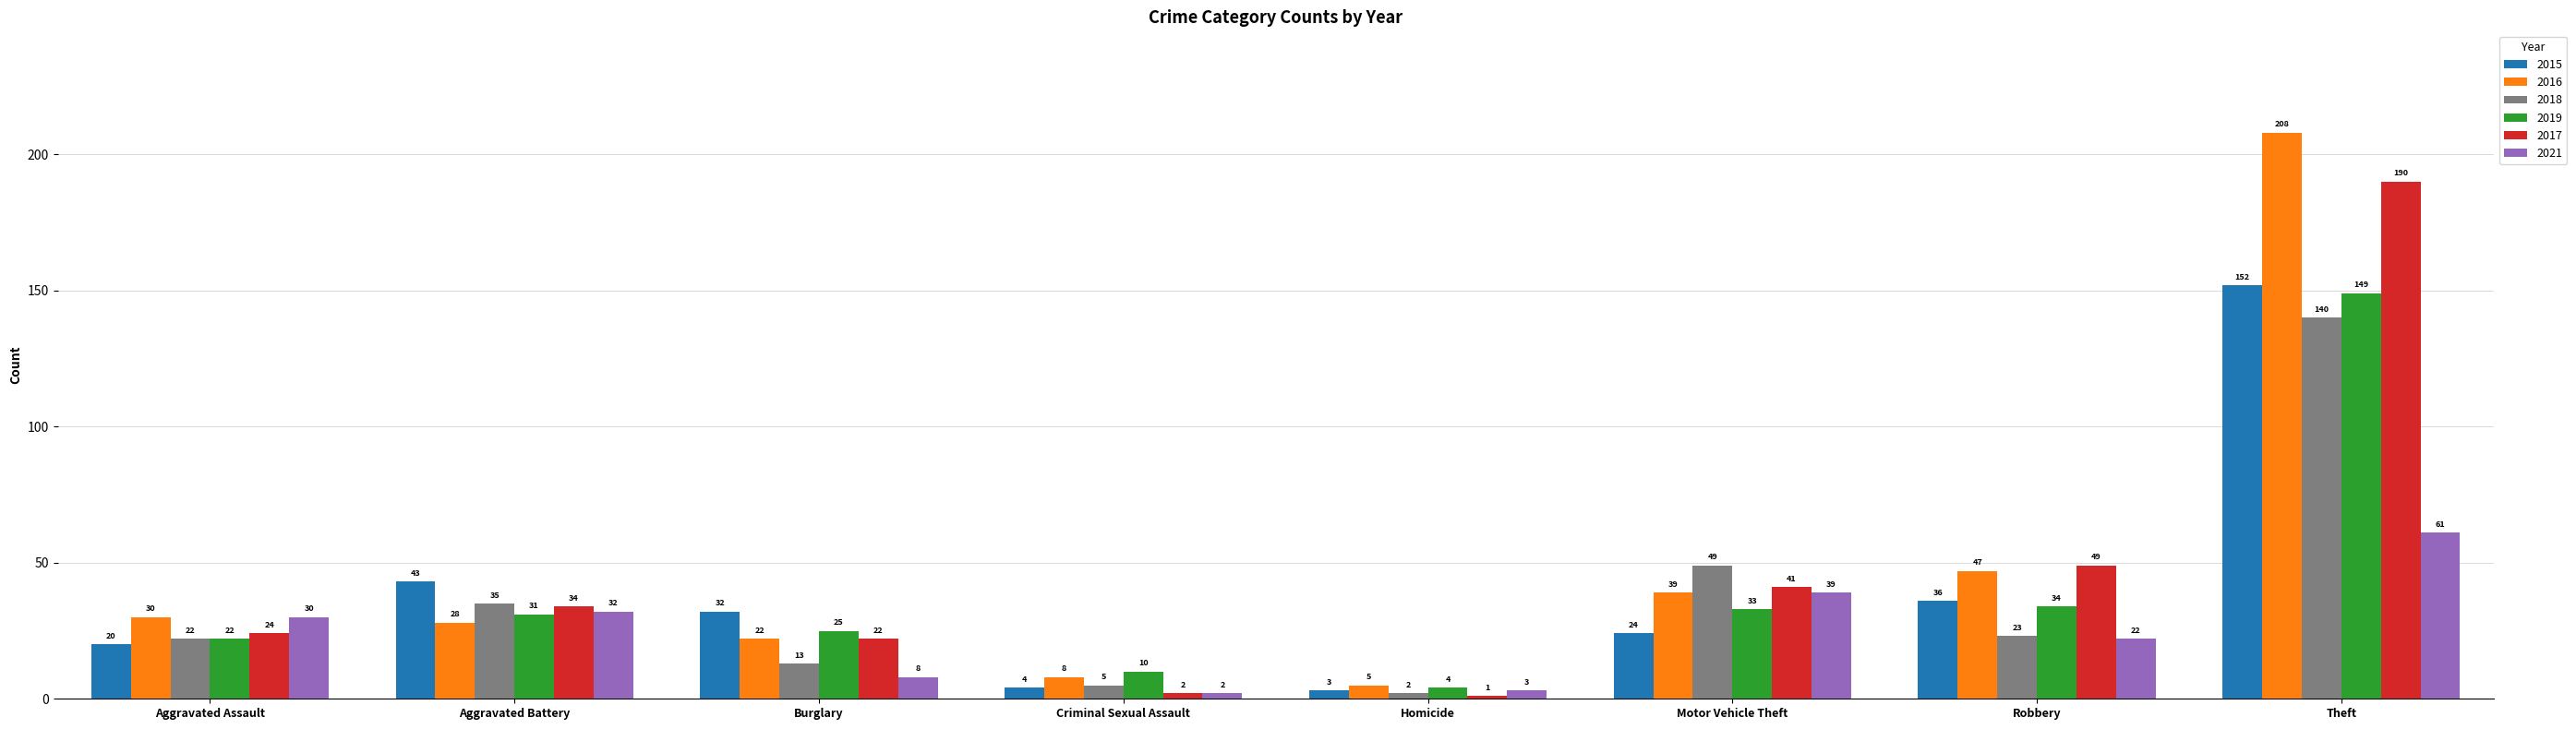

What position from the right is Theft?

1